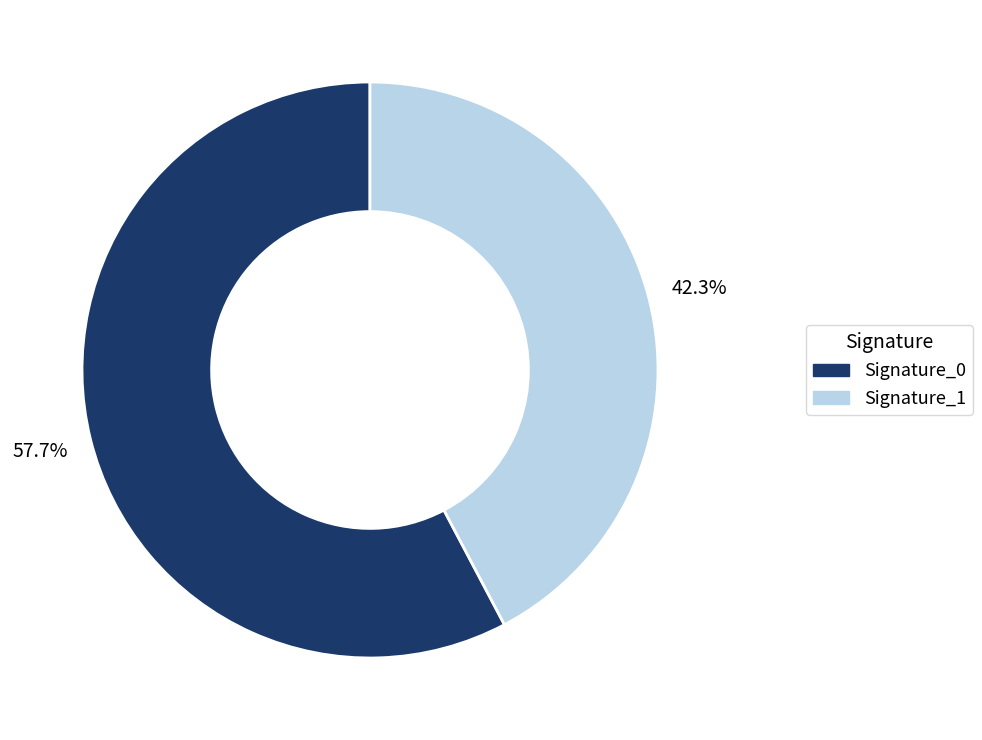

Approximately how many times larger is the value at Signature_0 compared to Signature_1?

1.4